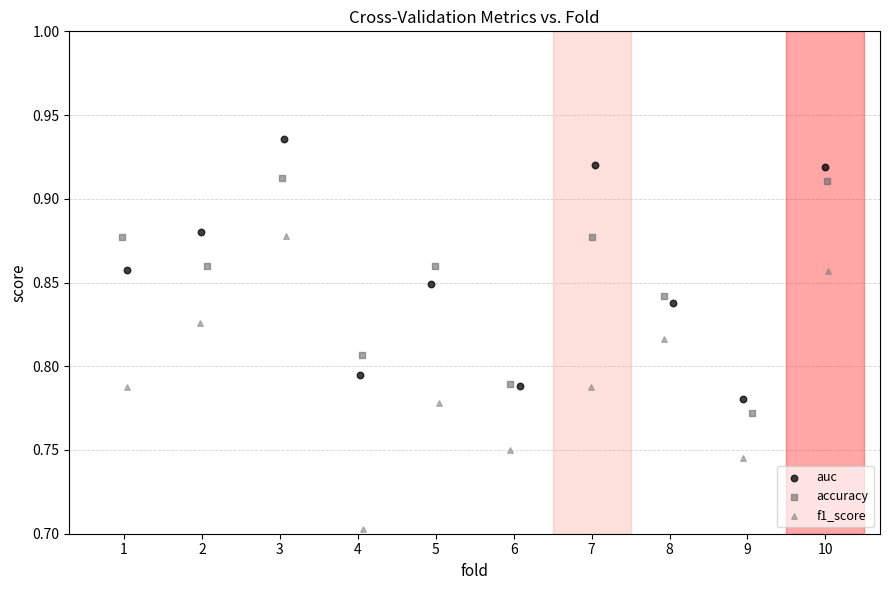

Which series contains the lowest Y value?

f1_score